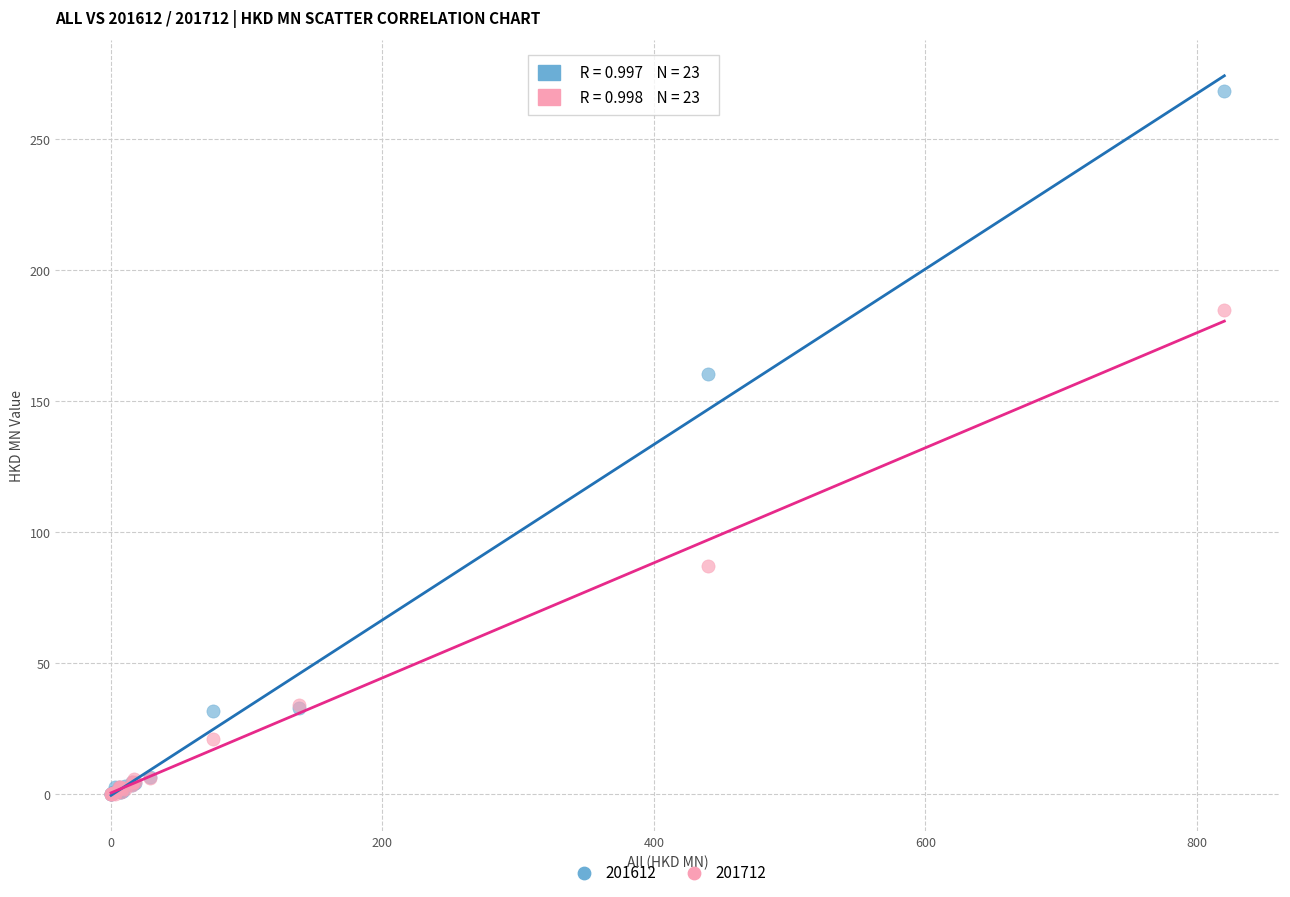

Which series reaches the maximum Y coordinate?

201612